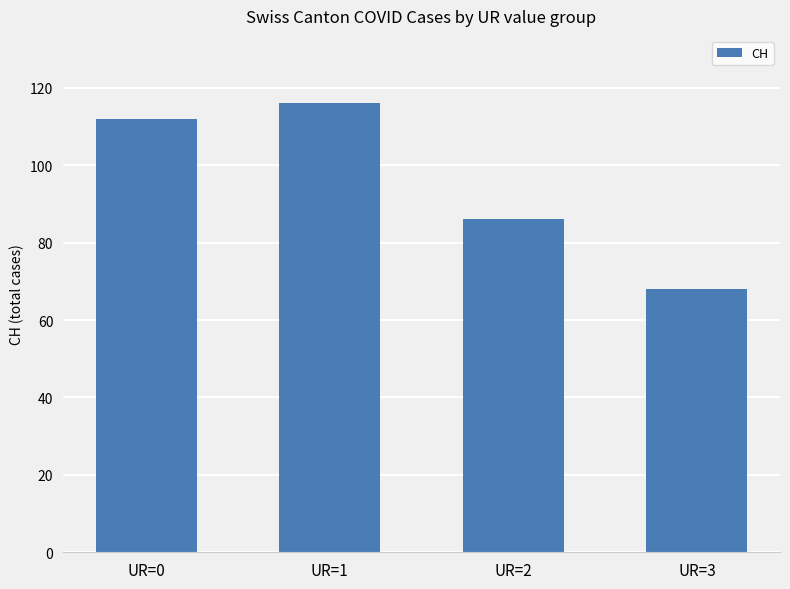

Is it true that the value at UR=2 is 19?

False